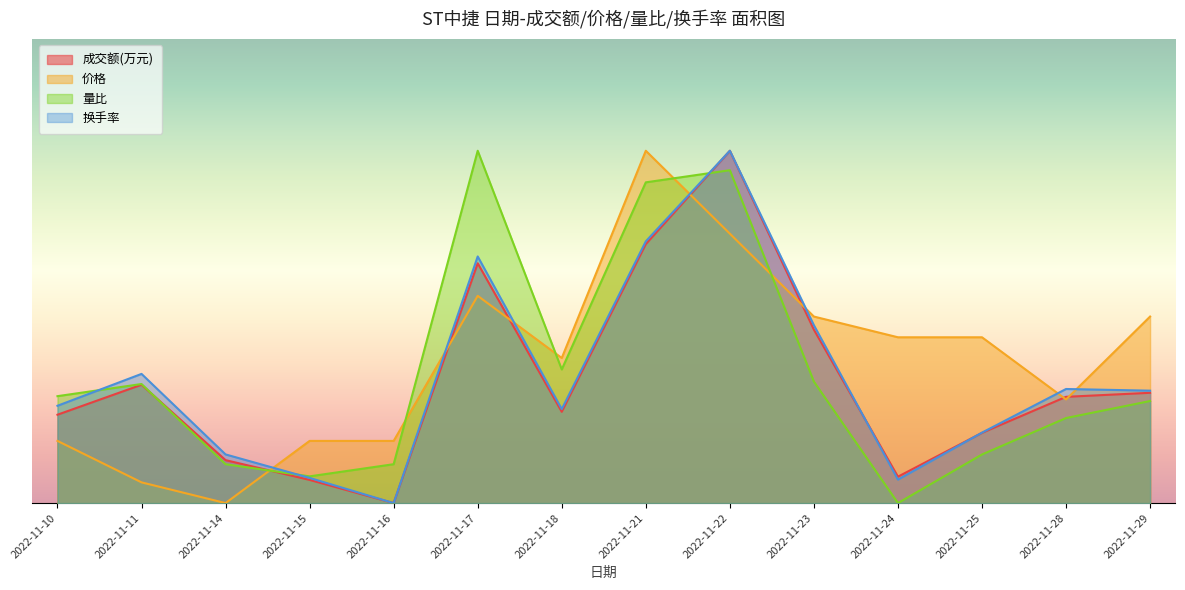

Does the chart have visible grid lines?

No